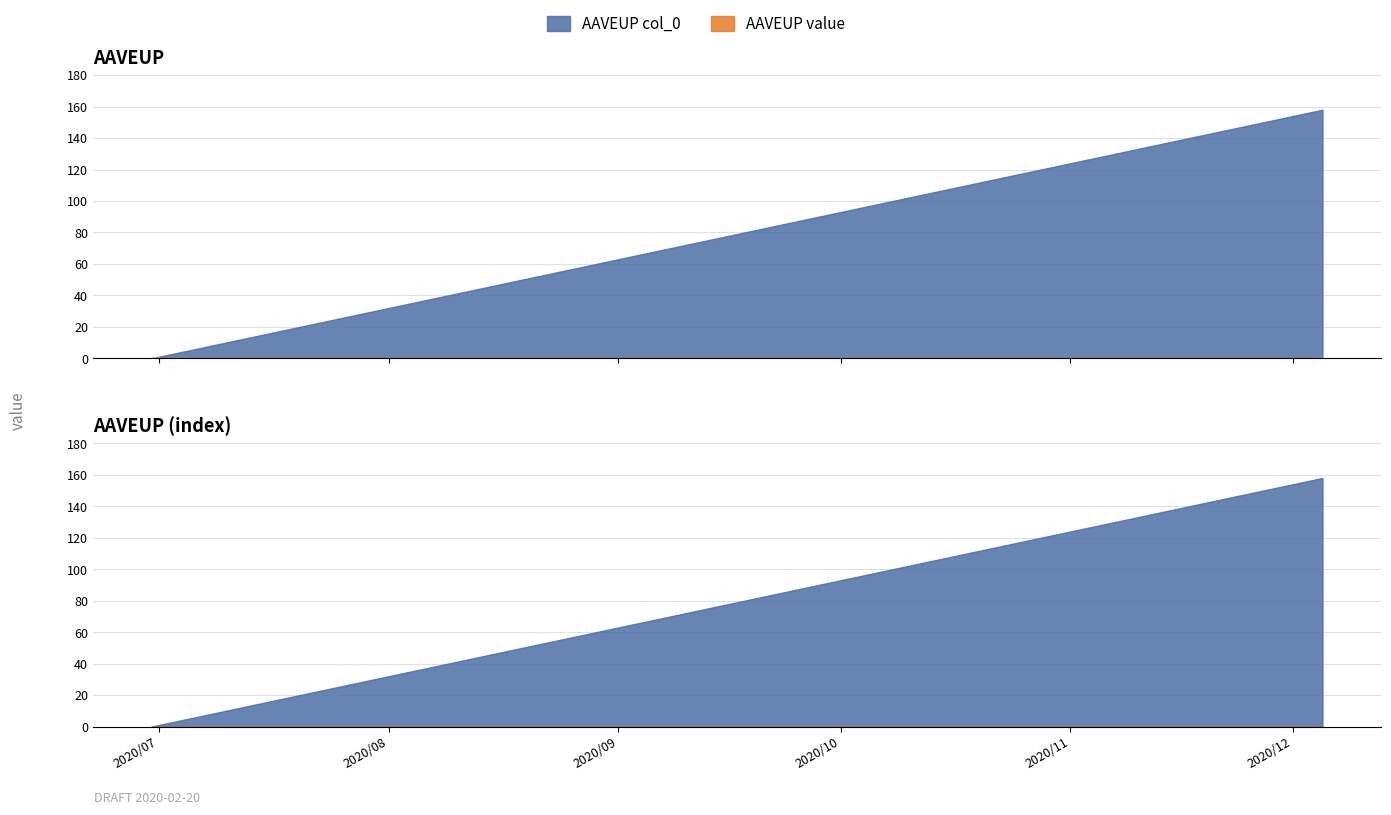

How many lines are shown in the chart?

2